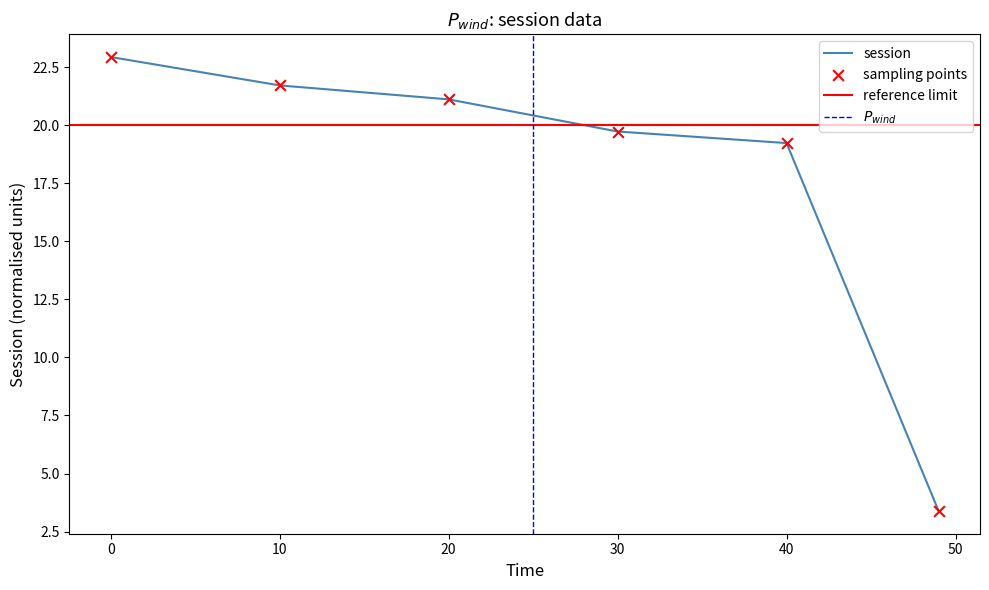

What is the ratio of the value at 10 to the value at 20?

1.0